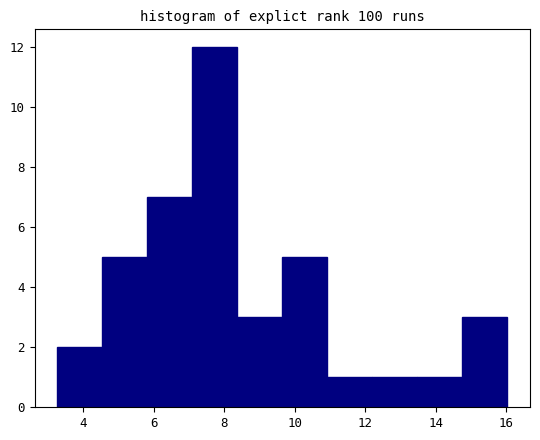

What is the height of the bar covering 7.0 to 8.4 on the x-axis? Neither the bar edges nor the heights are printed on the chart, so give them approximately, as read against the axes.

12